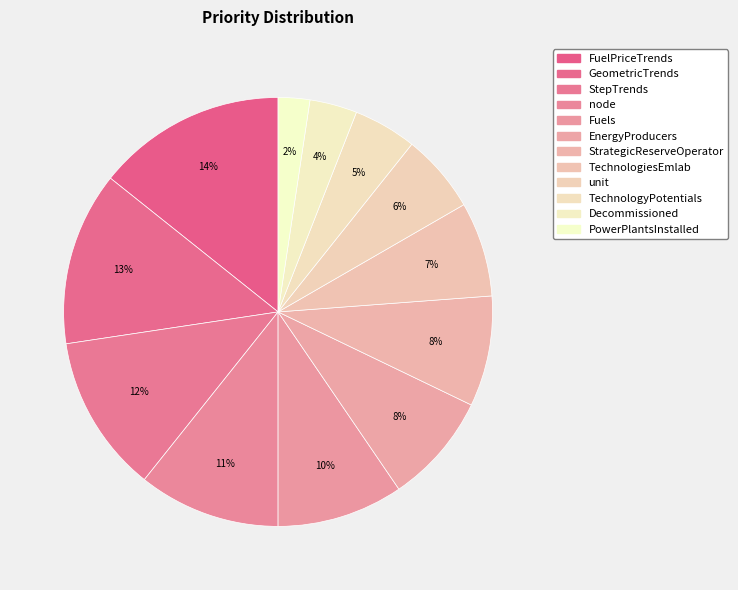

Approximately how many times larger is the value at EnergyProducers compared to node?

0.8